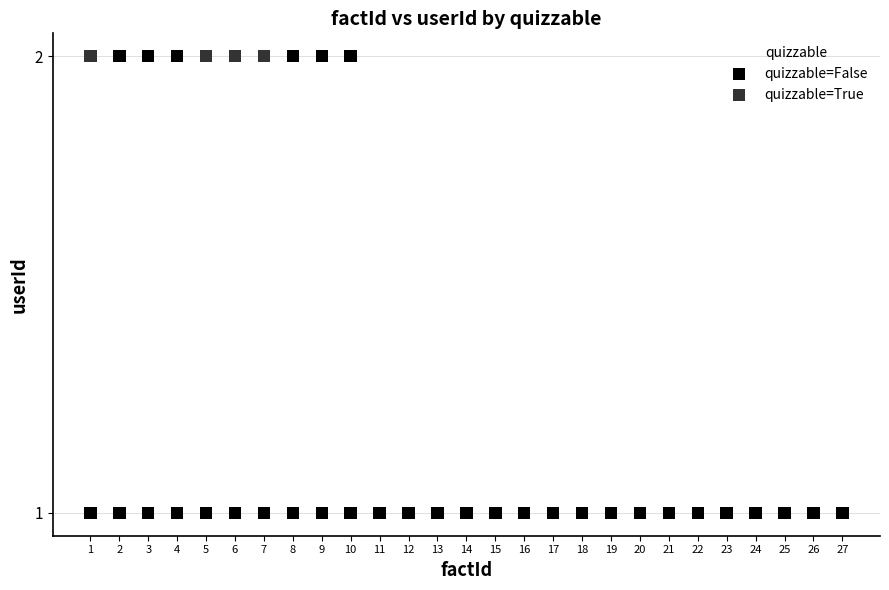

Which series reaches the minimum Y coordinate?

quizzable=False